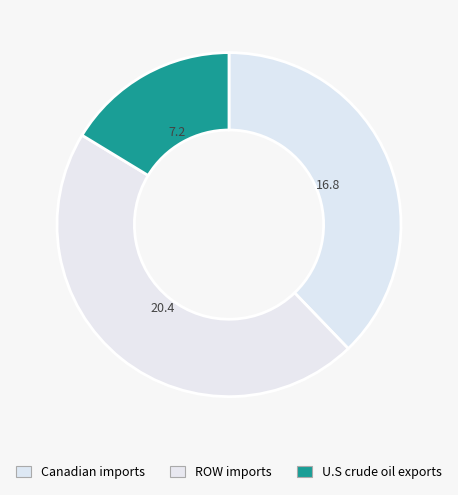

Count the number of slices in the pie.

3